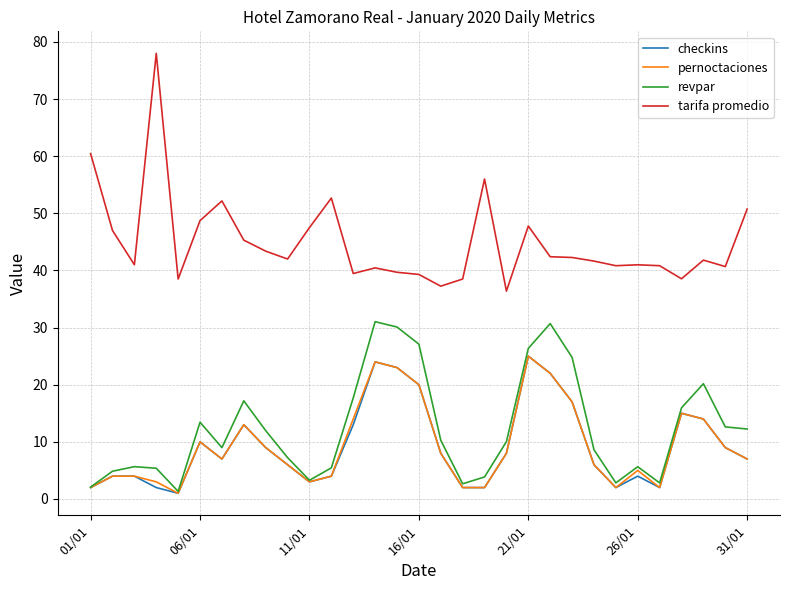

Which series has the widest spread of values?

tarifa promedio